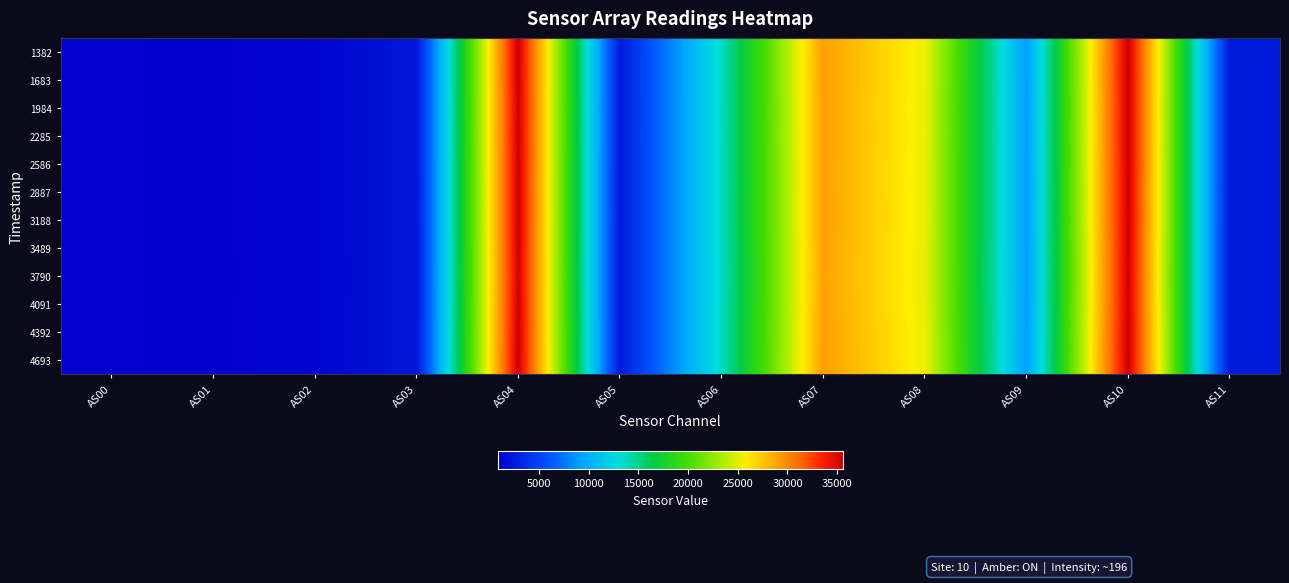

Which has a higher value, AS08 or AS03?

AS08